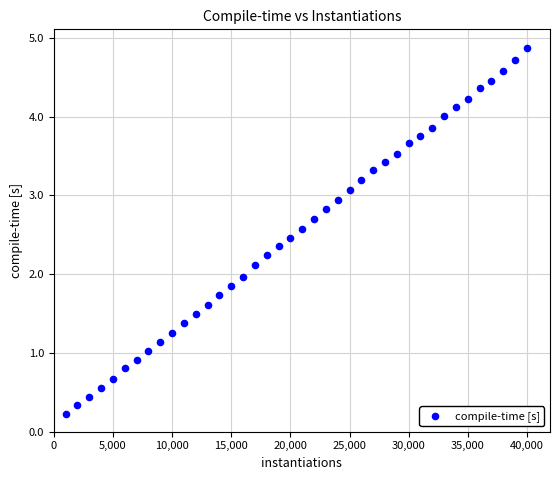

What is the range of X values (max minus min)?

39000.0